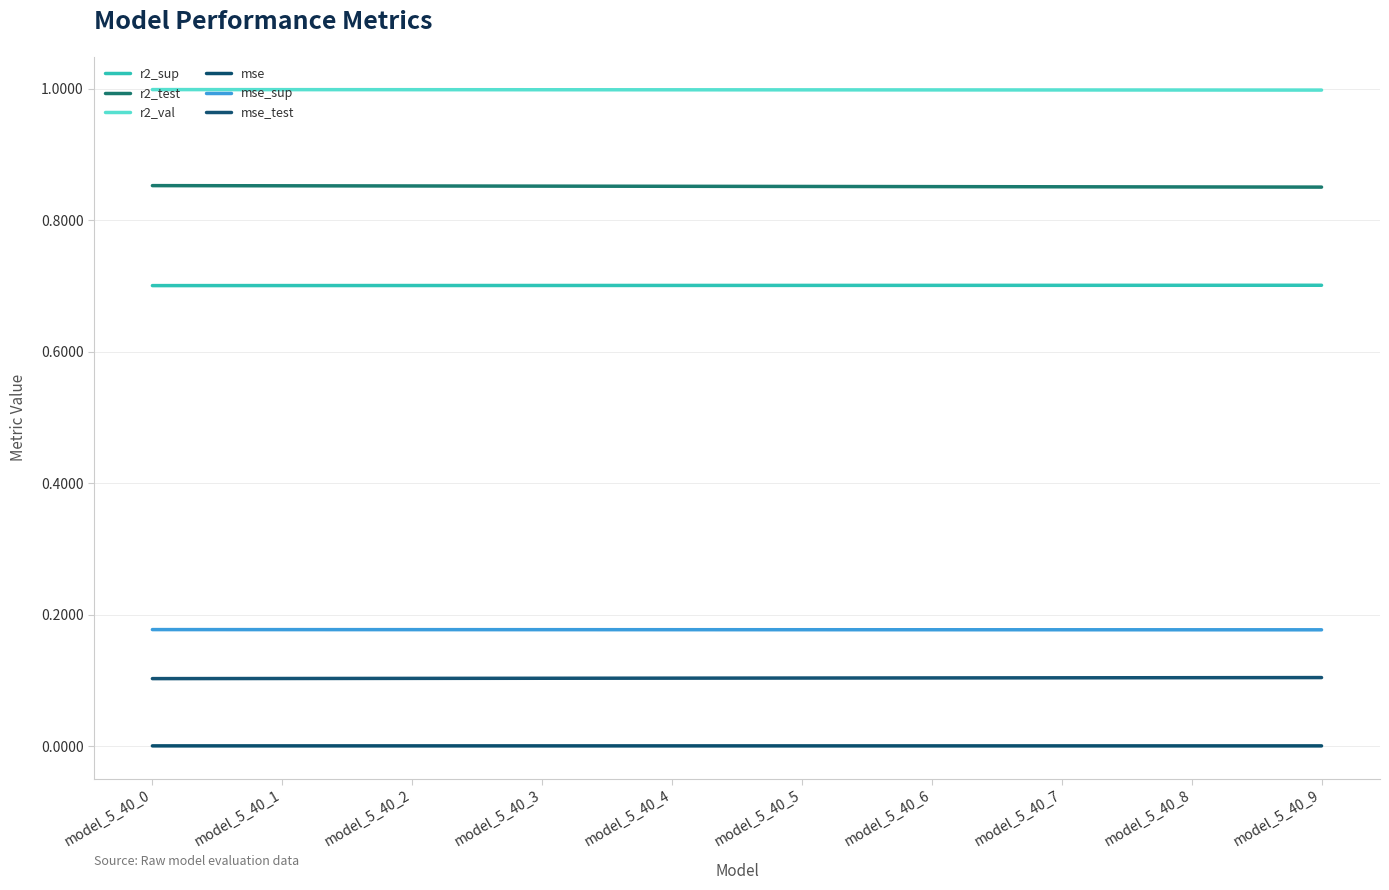

Does the chart display data point markers on the line(s)?

No